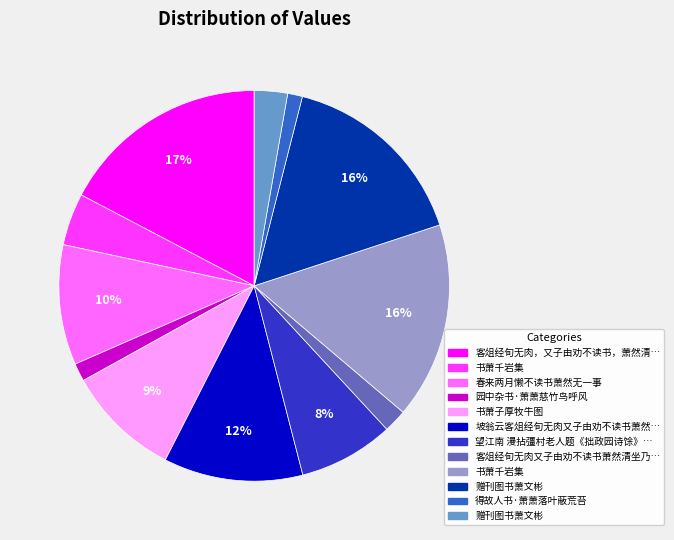

To the nearest percent, what is the average slice percentage?

8%